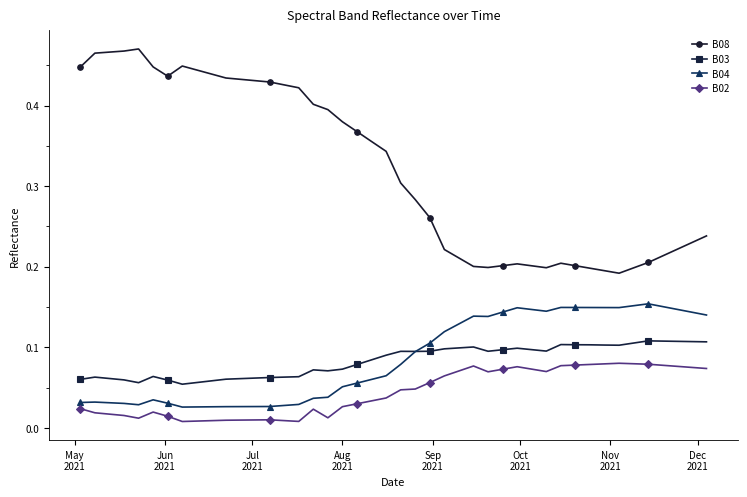

True or false: B02 and B08 intersect in this chart.

False